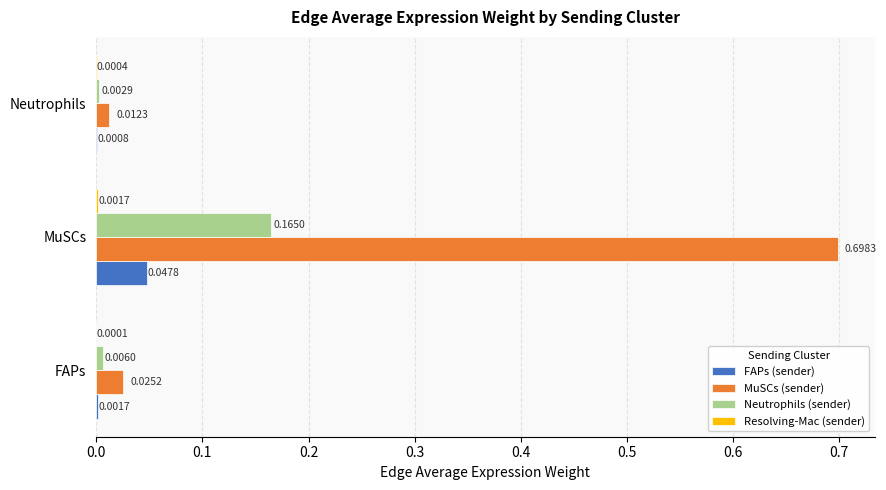

At which category is the sum across all series the highest?

MuSCs